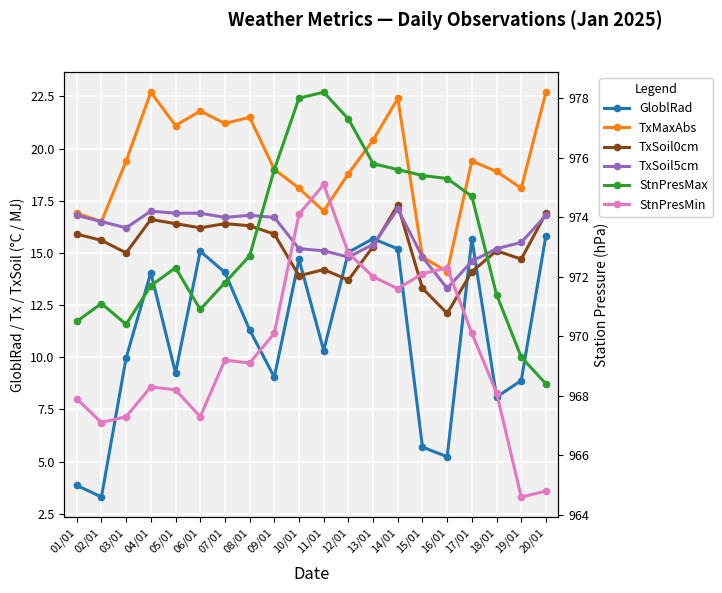

How many data points in StnPresMin are above 969?

11